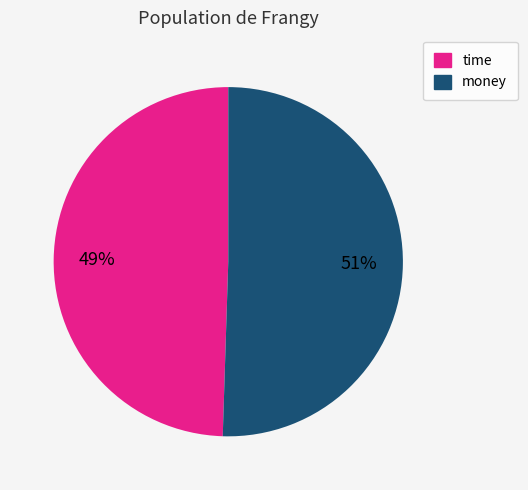

To the nearest percent, what is the average slice percentage?

50%